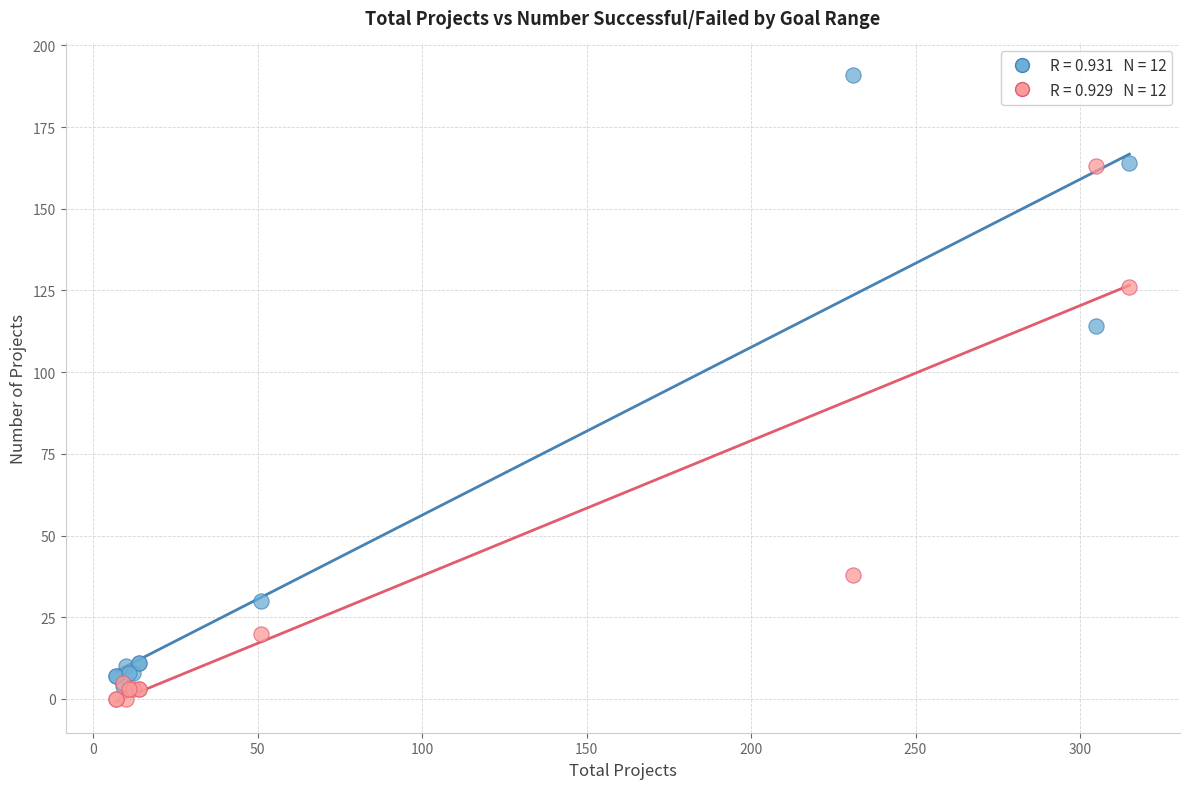

Across all series, what Y value is closest to 95?

114